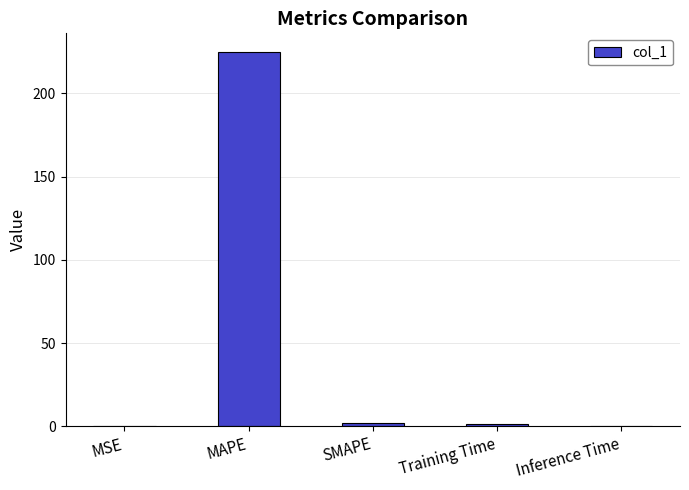

What is the maximum value shown in the chart?

224.8